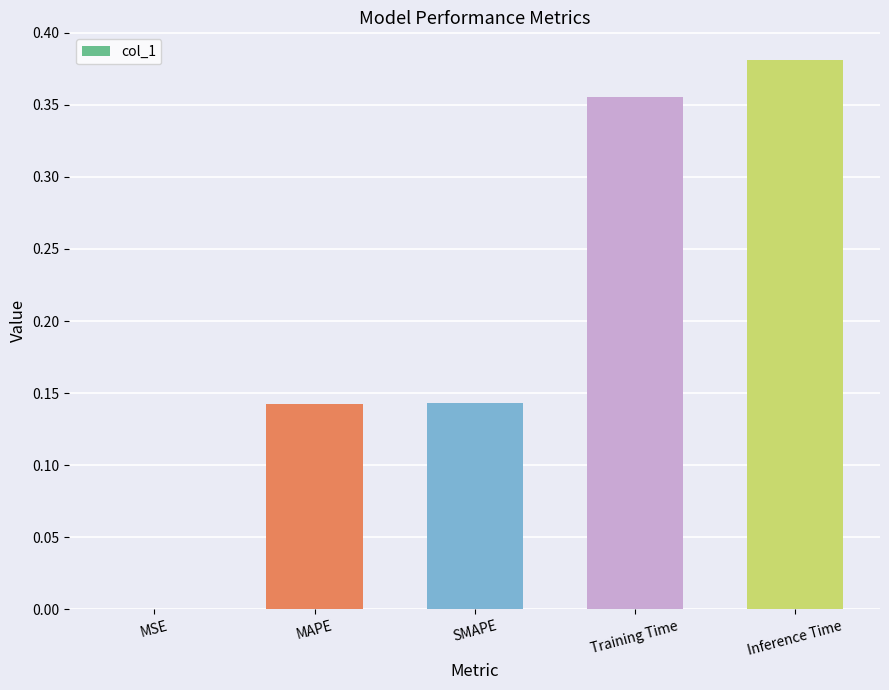

Which has a higher value, SMAPE or MSE?

SMAPE